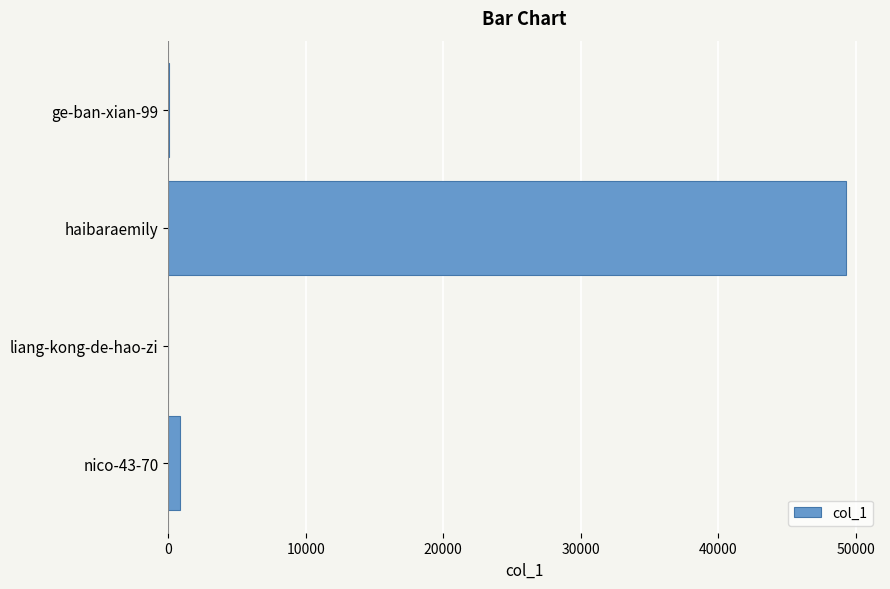

What is the maximum value shown in the chart?

49299